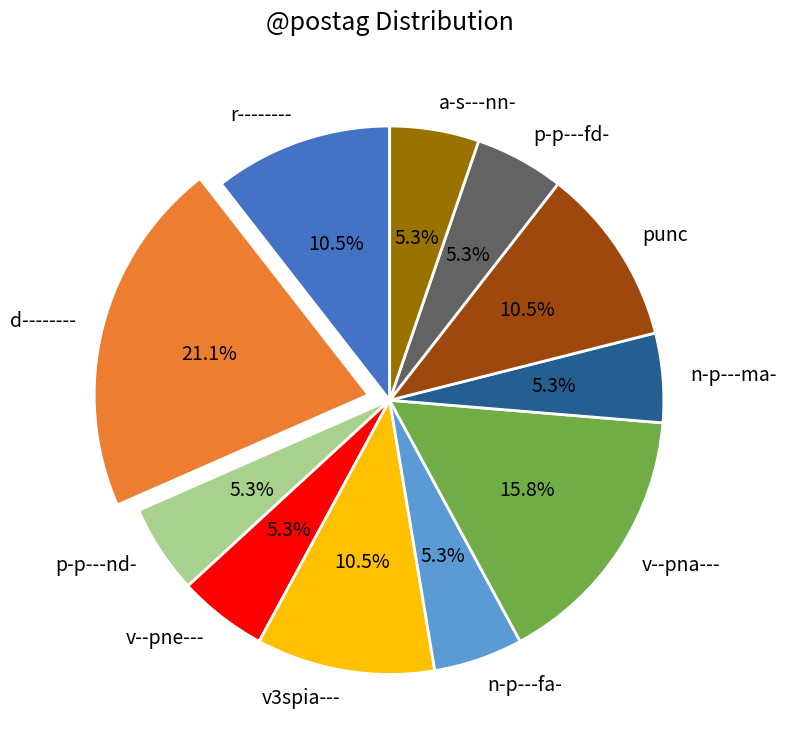

Which category has the biggest portion of the pie?

d--------